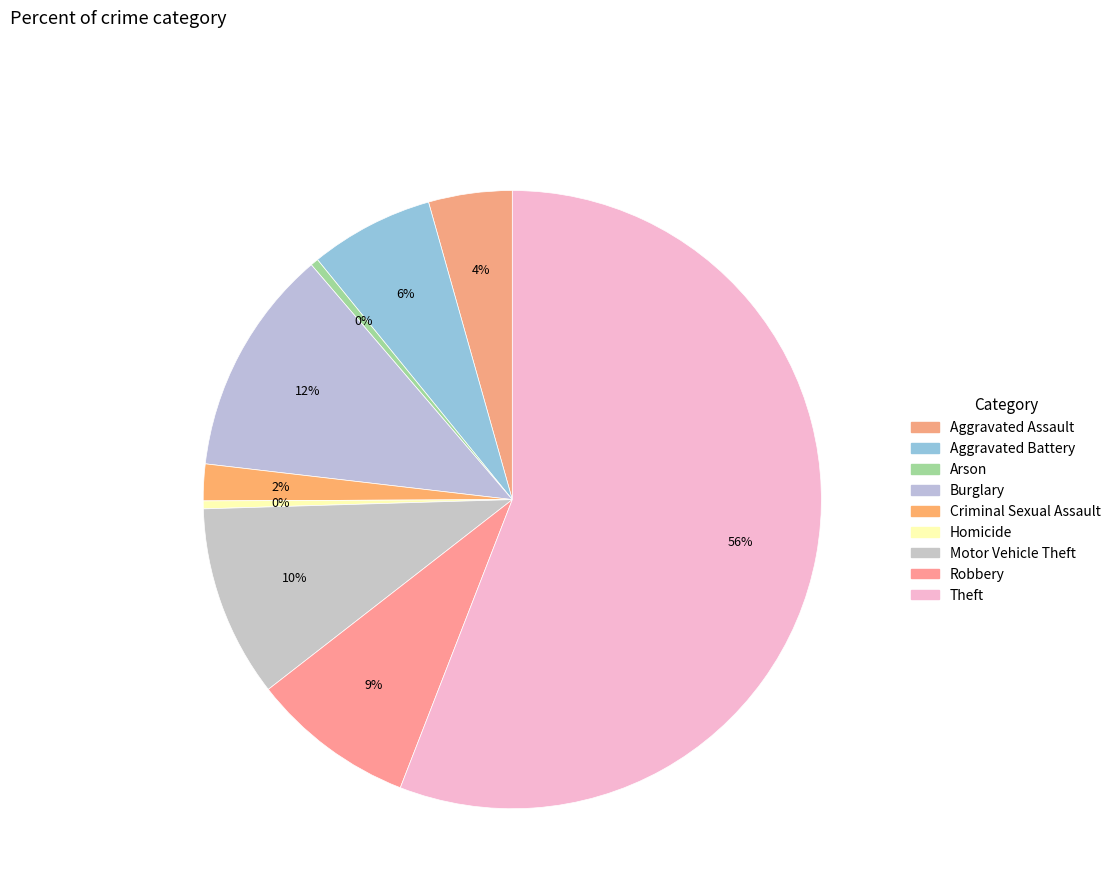

Is Arson the majority of the pie?

No